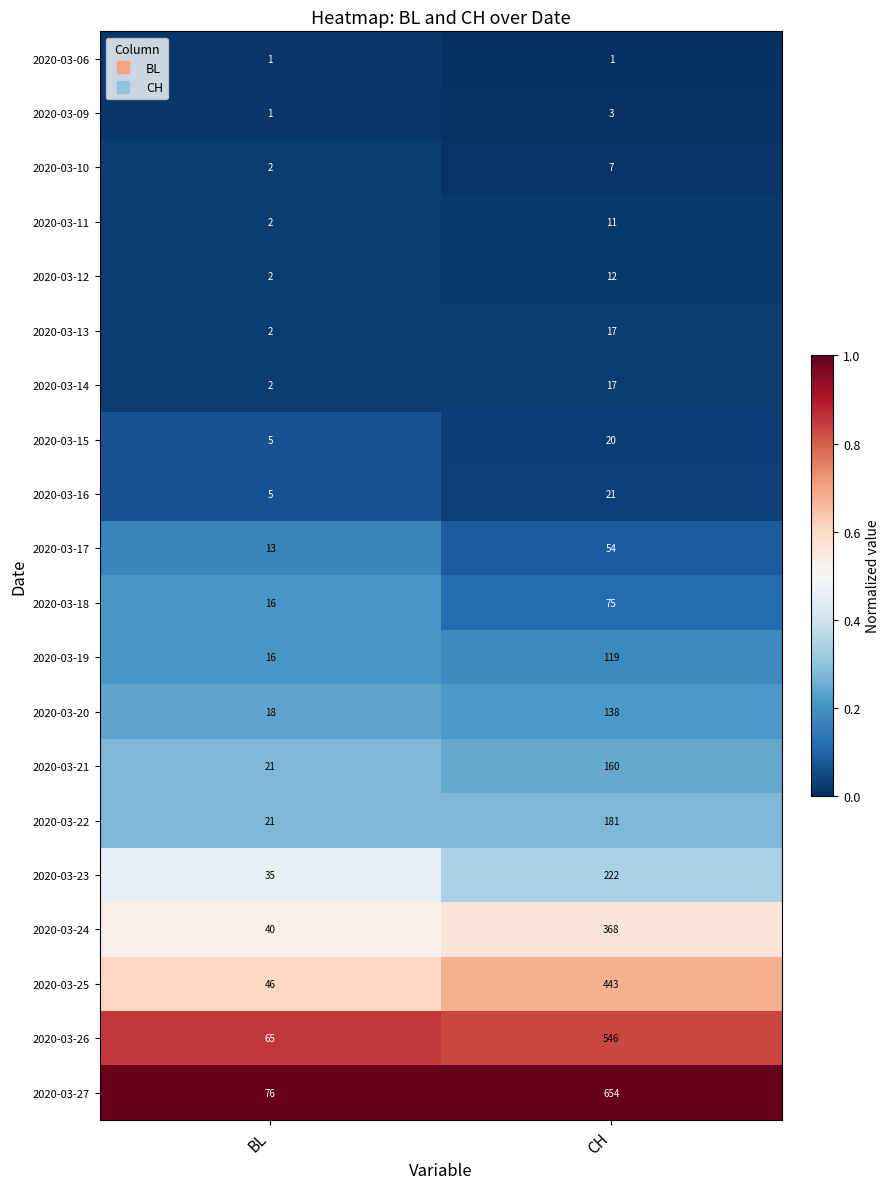

Rank the categories by 2020-03-19 value from lowest to highest.

BL, CH